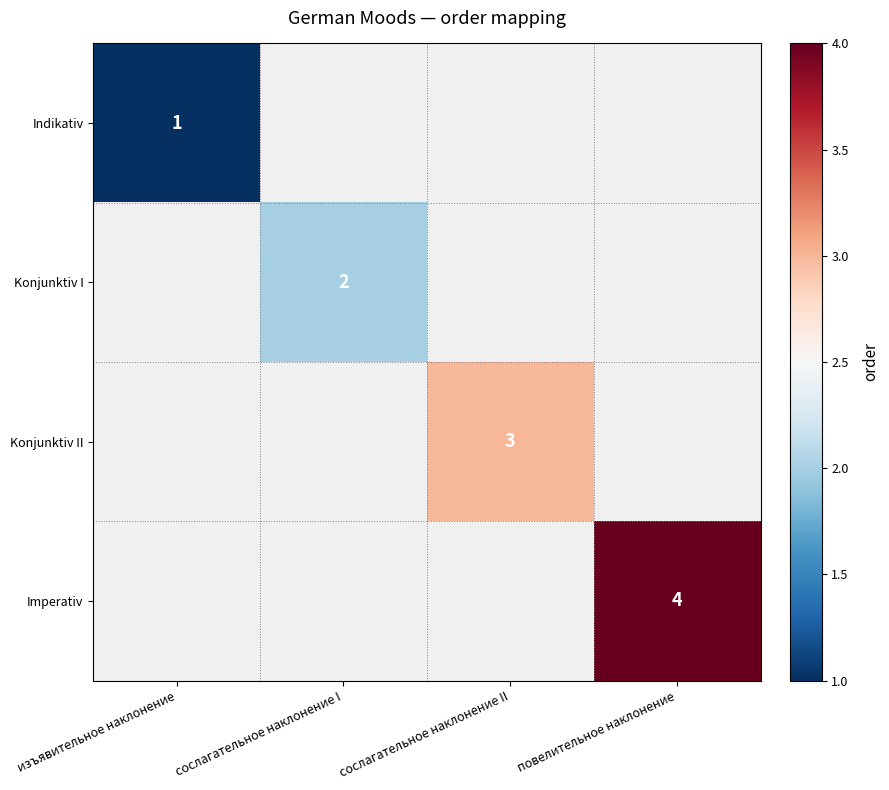

At how many categories does at least one series exceed 1?

3